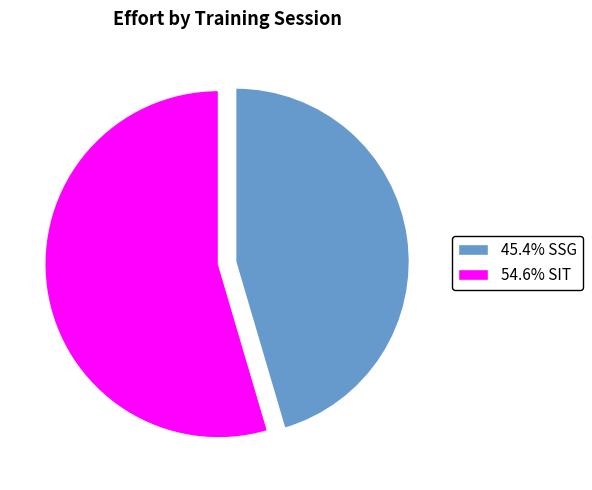

What is the ratio of the value at 54.6% SIT to the value at 45.4% SSG?

1.2